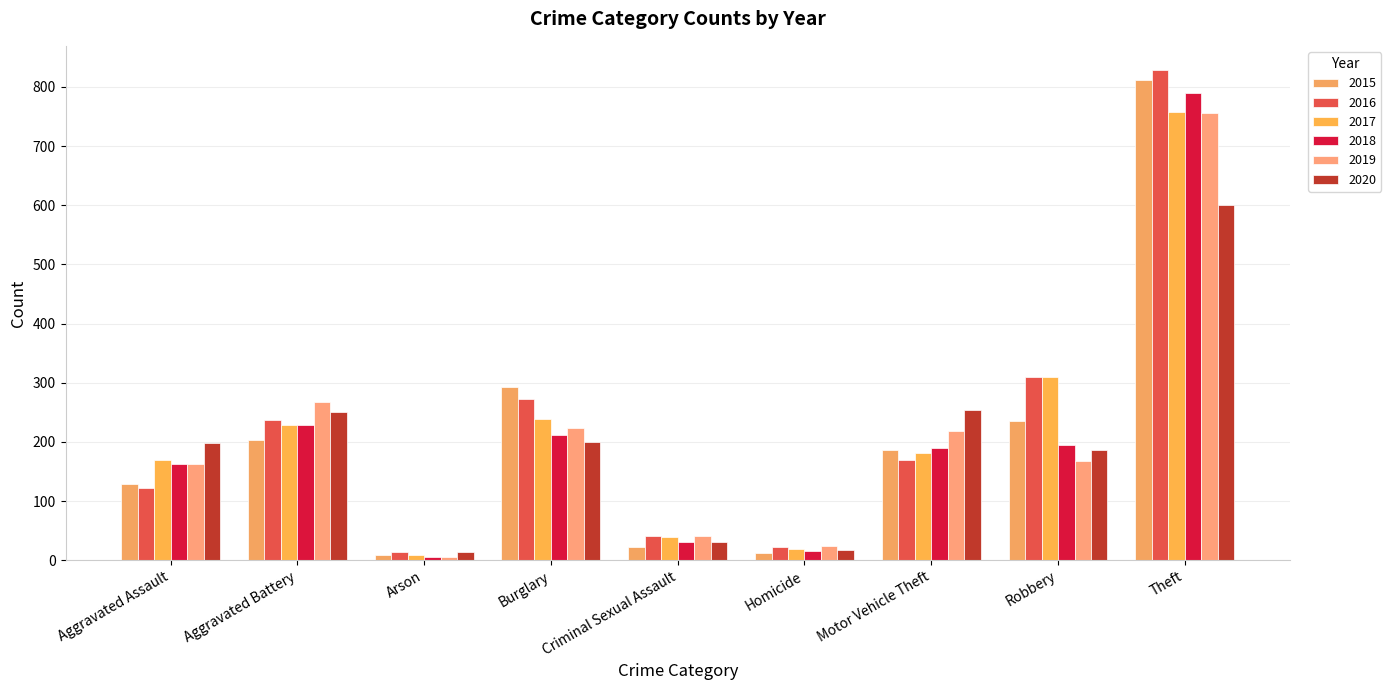

What position from the right is Theft?

1